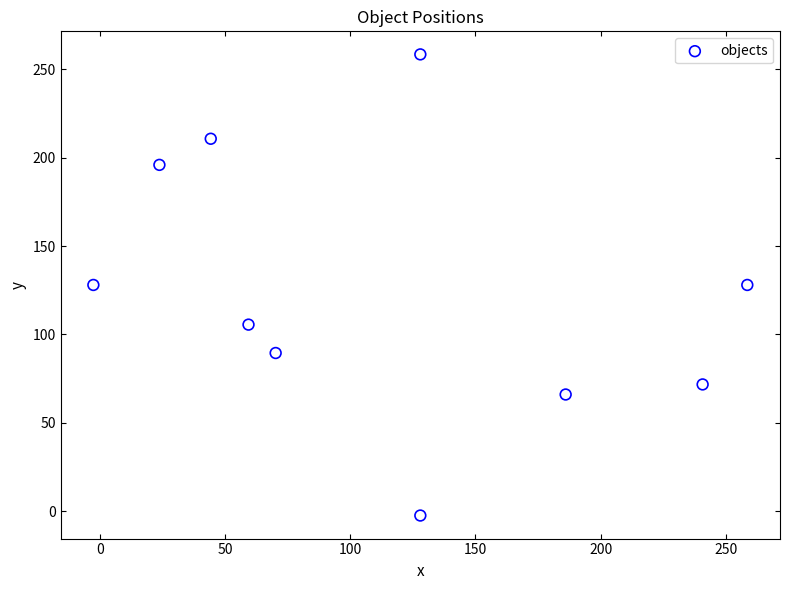

What is the average Y value?

125.1